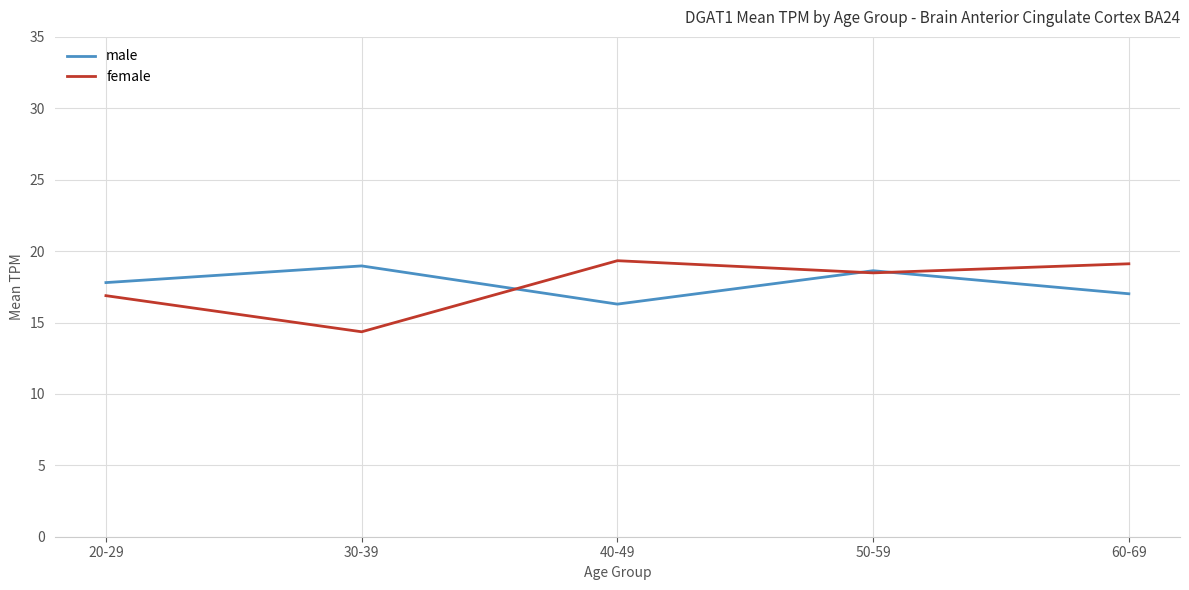

How many lines are shown in the chart?

2